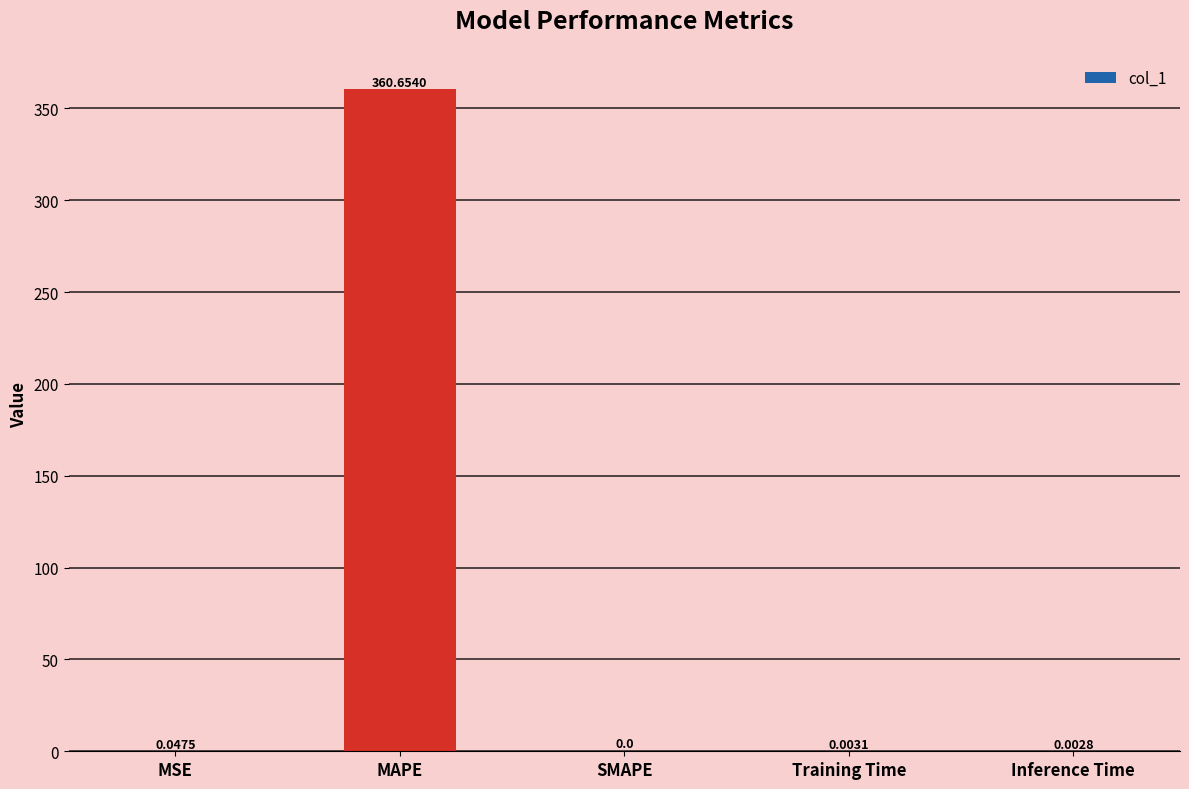

How many series are shown in this chart?

1